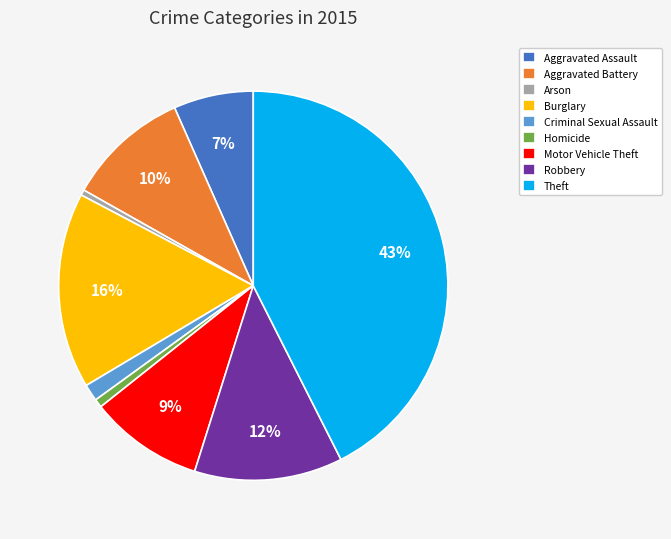

To the nearest percent, what is the average slice percentage?

11%